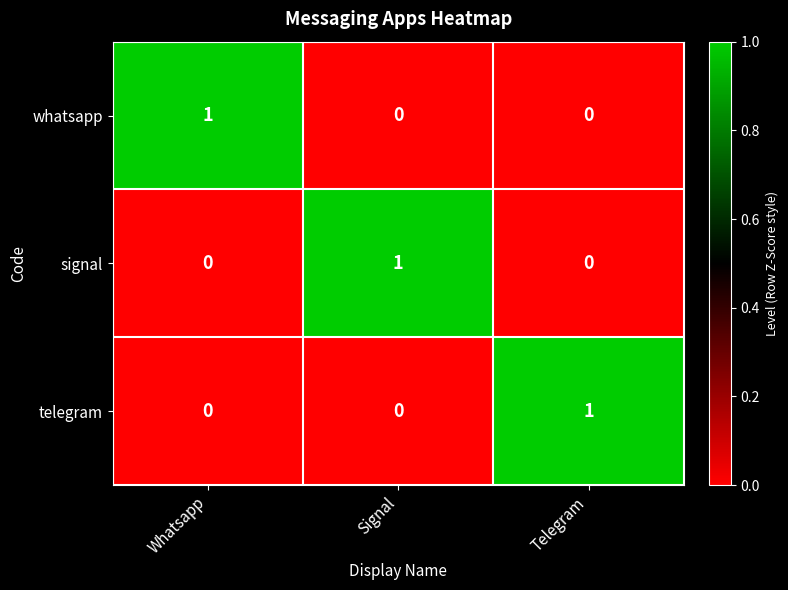

At which label does telegram reach its peak?

Telegram